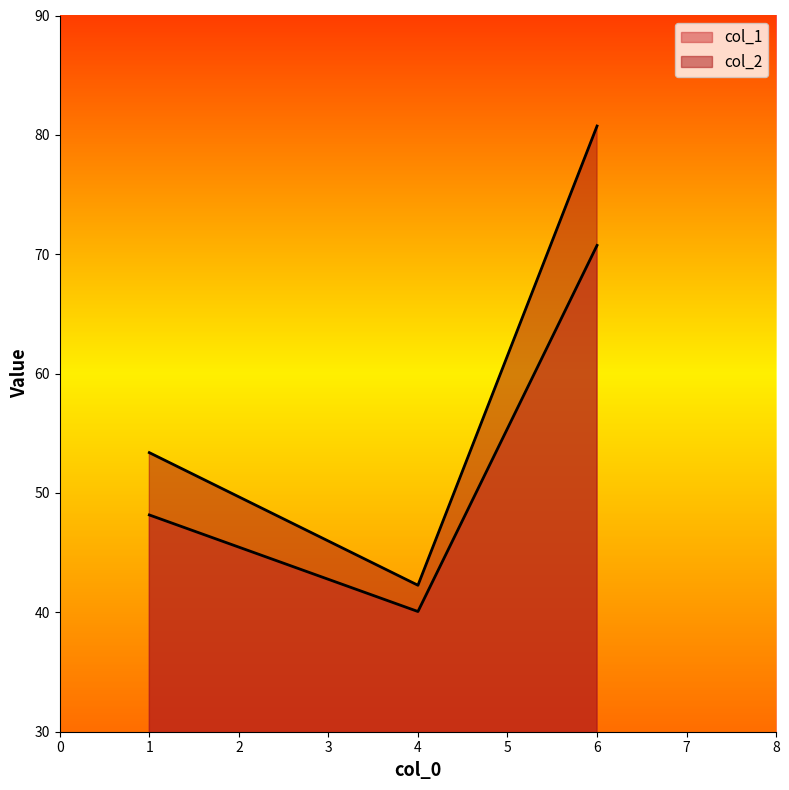

What is the difference between the highest and lowest values at 6?

10.0